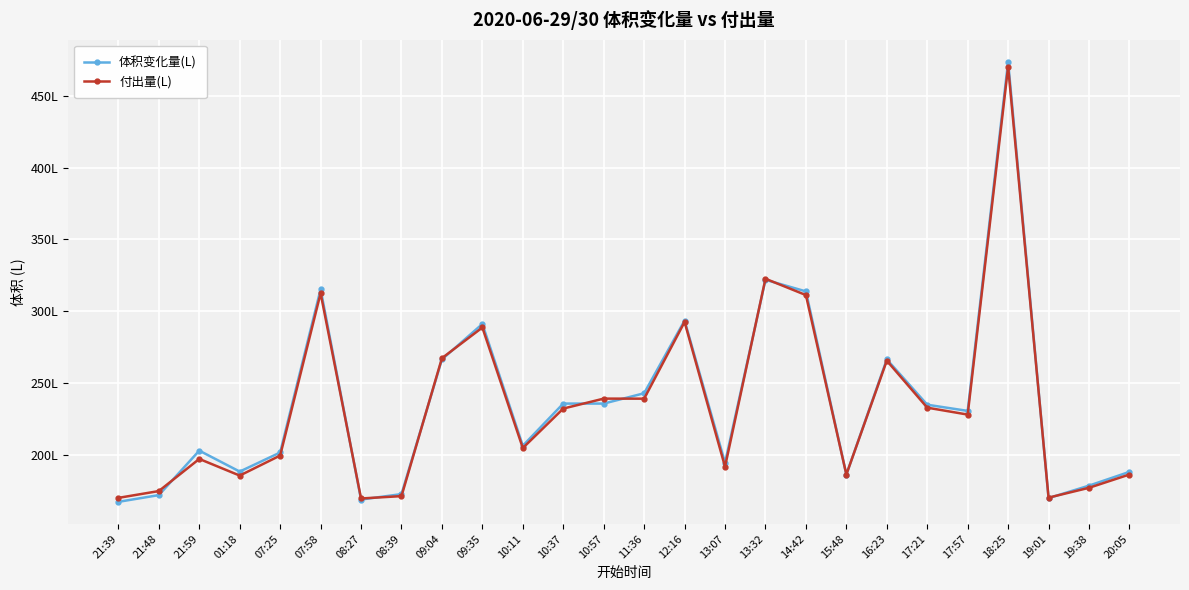

Rank the categories by 付出量(L) value from highest to lowest.

18:25, 13:32, 07:58, 14:42, 12:16, 09:35, 09:04, 16:23, 10:57, 11:36, 17:21, 10:37, 17:57, 10:11, 07:25, 21:59, 13:07, 20:05, 15:48, 01:18, 19:38, 21:48, 08:39, 19:01, 21:39, 08:27